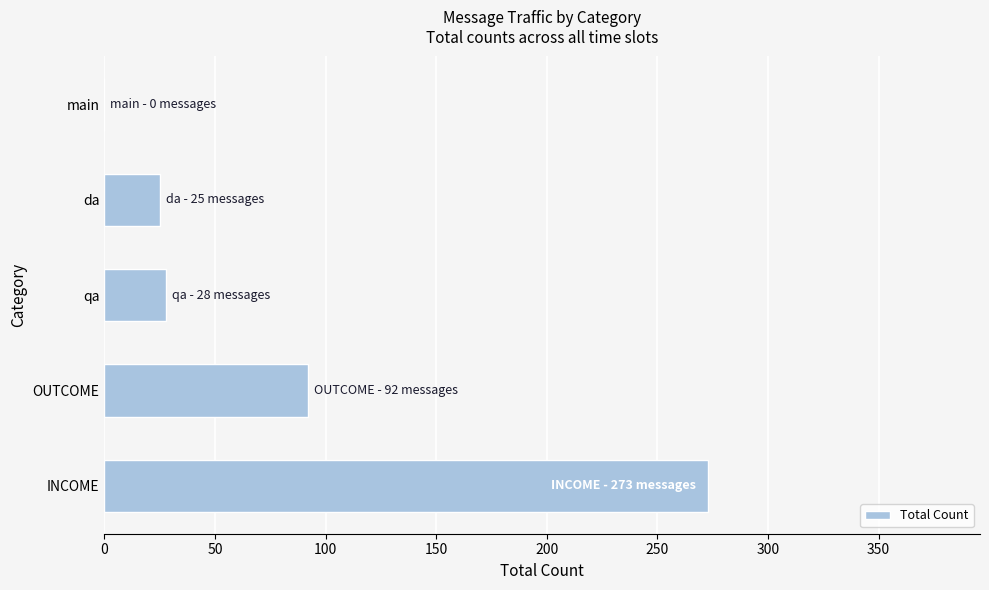

What is the sum of the values at main and da?

25